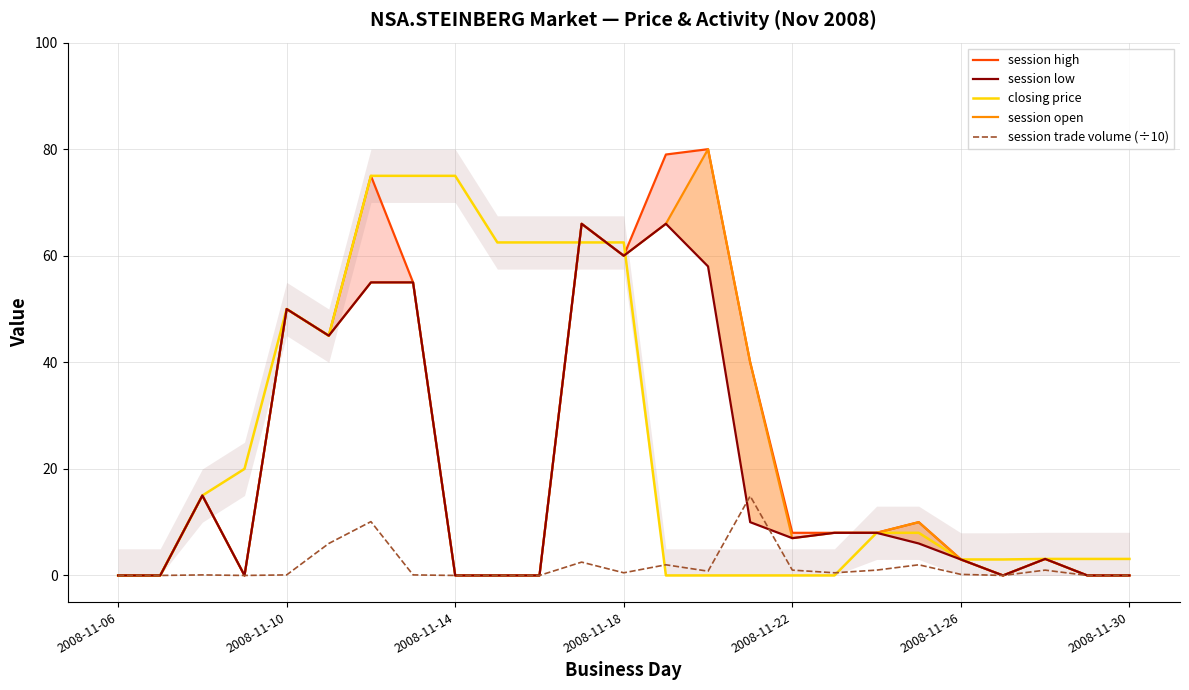

Reading left to right, what are all the values shown in this chart?

session high: 0.0	0.0	15.0	0.0	50.0	45.0	75.0	55.0	0.0	0.0	0.0	66.0	60.0	79.0	80.0	40.0	8.0	8.0	8.0	10.0	3.0	0.0	3.1	0.0	0.0
closing price: 0.0	0.0	15.0	20.0	50.0	45.0	75.0	75.0	75.0	62.5	62.5	62.5	62.5	0.0	0.0	0.0	0.0	0.0	8.0	8.0	3.0	3.0	3.1	3.1	3.1
session open: 0.0	0.0	15.0	0.0	50.0	45.0	55.0	55.0	0.0	0.0	0.0	66.0	60.0	66.0	80.0	40.0	7.0	8.0	8.0	10.0	3.0	0.0	3.1	0.0	0.0
session low: 0.0	0.0	15.0	0.0	50.0	45.0	55.0	55.0	0.0	0.0	0.0	66.0	60.0	66.0	58.0	10.0	7.0	8.0	8.0	6.0	3.0	0.0	3.1	0.0	0.0
session trade volume (÷10): 0.0	0.0	0.1	0.0	0.1	6.0	10.1	0.1	0.0	0.0	0.0	2.5	0.5	2.0	0.8	14.9	1.0	0.5	1.0	2.0	0.2	0.0	1.0	0.0	0.0